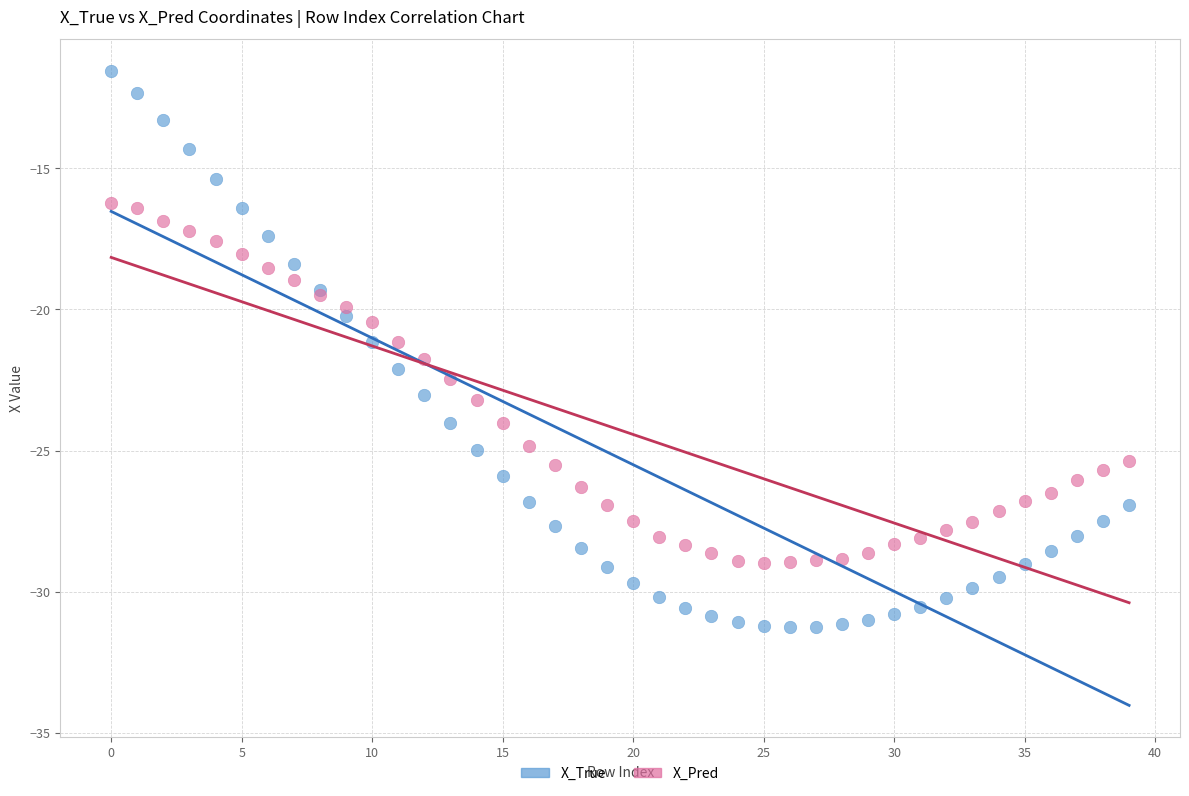

What are all the series names shown in the legend?

X_True, X_Pred